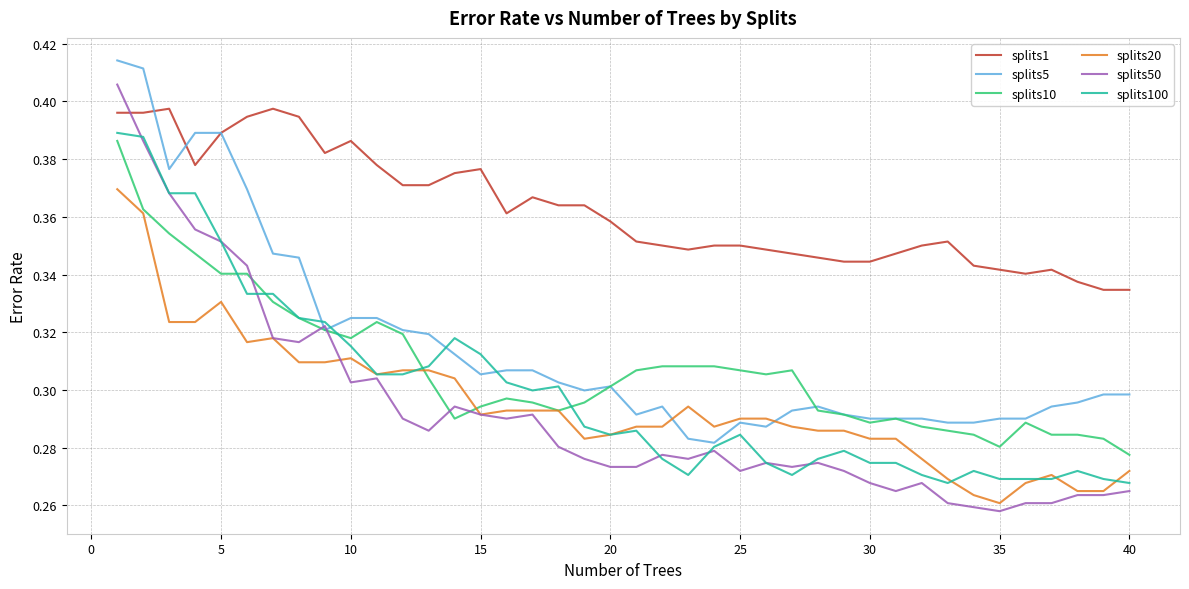

Which series has the largest total across all categories?

splits1